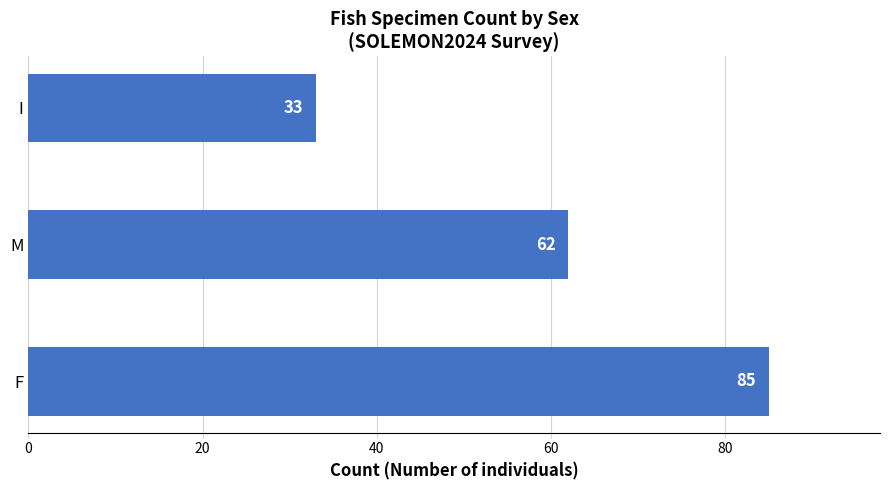

The chart shows a value of 111 at M. True or false?

False